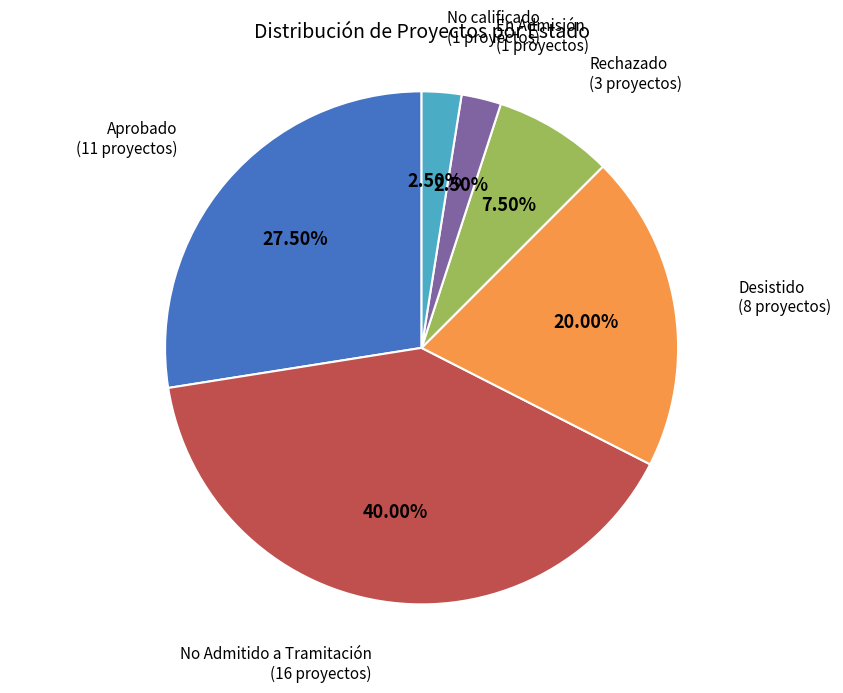

Does Rechazado account for over 50% of the chart?

No